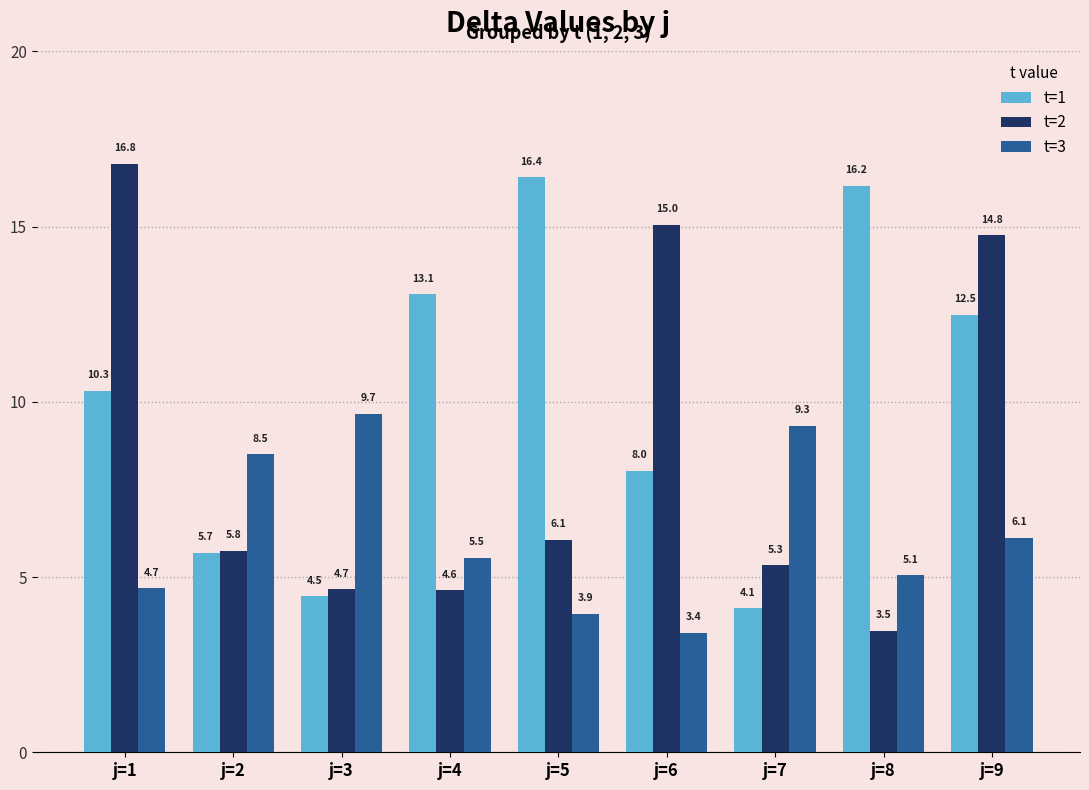

What is the value of the t=1 bar at the 2nd from the left?

5.7